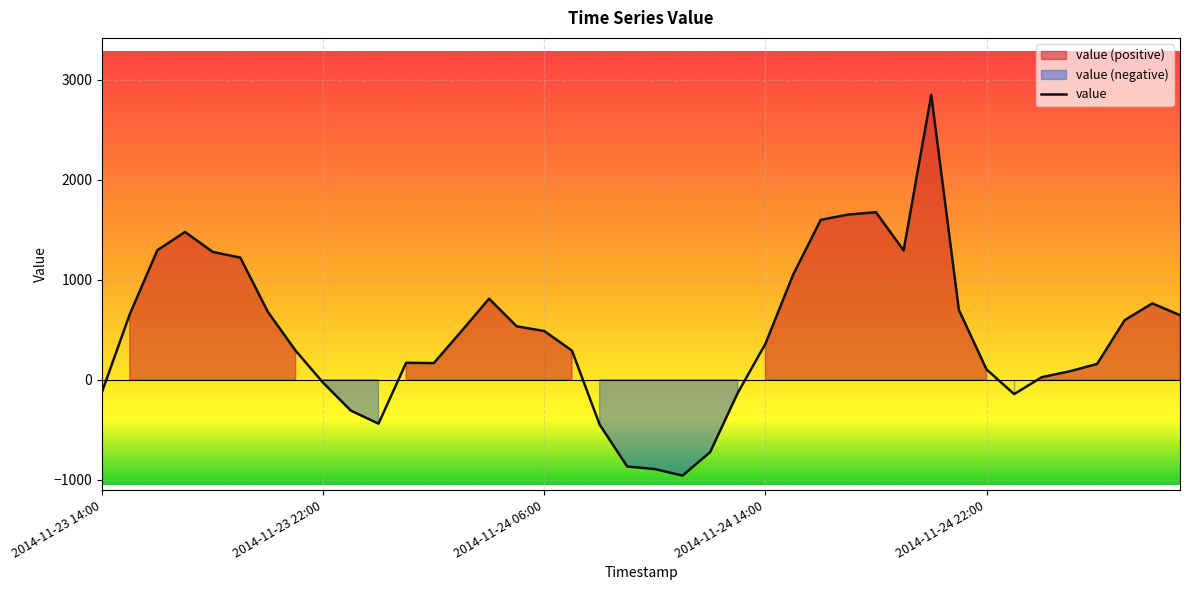

What is the difference between the values at 26 and 7?

1308.6